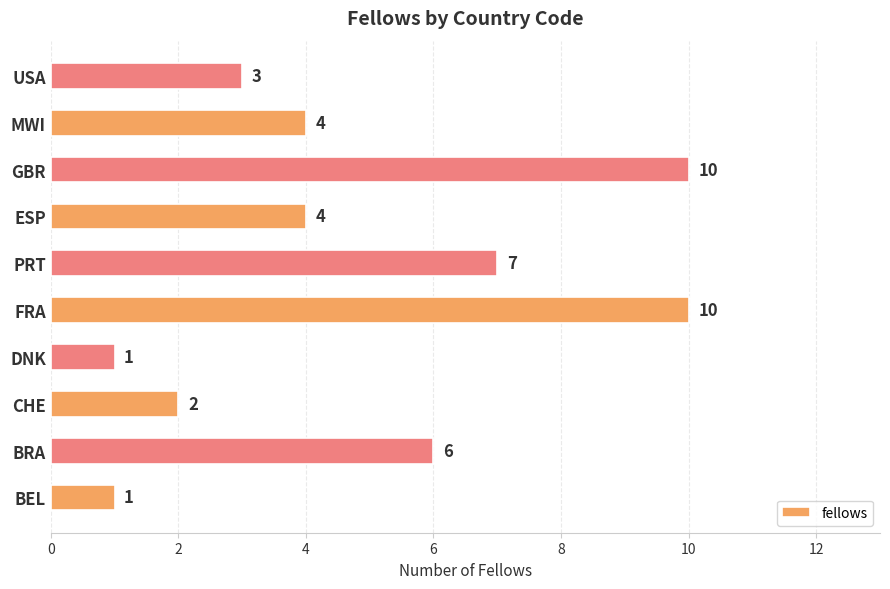

How many values are between 2 and 7?

6